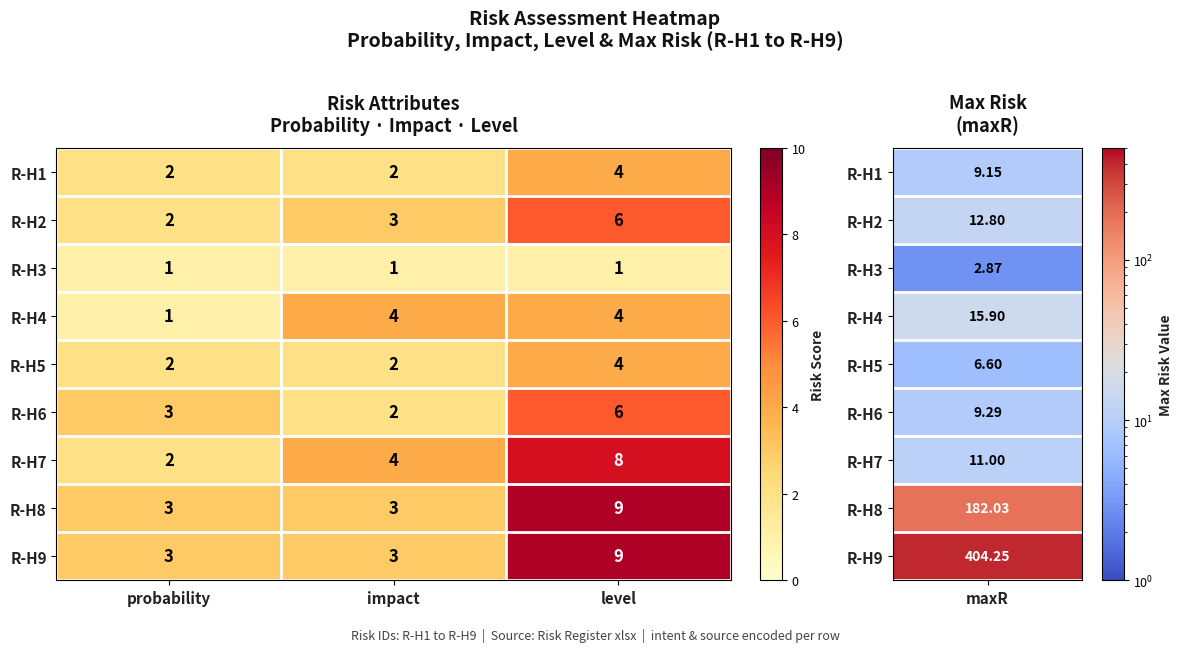

Reading left to right, transcribe all the data shown in this chart.

R-H1: 2	2	4
R-H2: 2	3	6
R-H3: 1	1	1
R-H4: 1	4	4
R-H5: 2	2	4
R-H6: 3	2	6
R-H7: 2	4	8
R-H8: 3	3	9
R-H9: 3	3	9